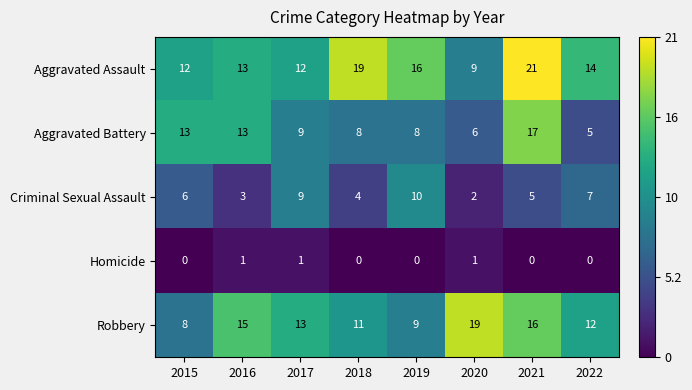

What is the maximum value shown in the chart?

21